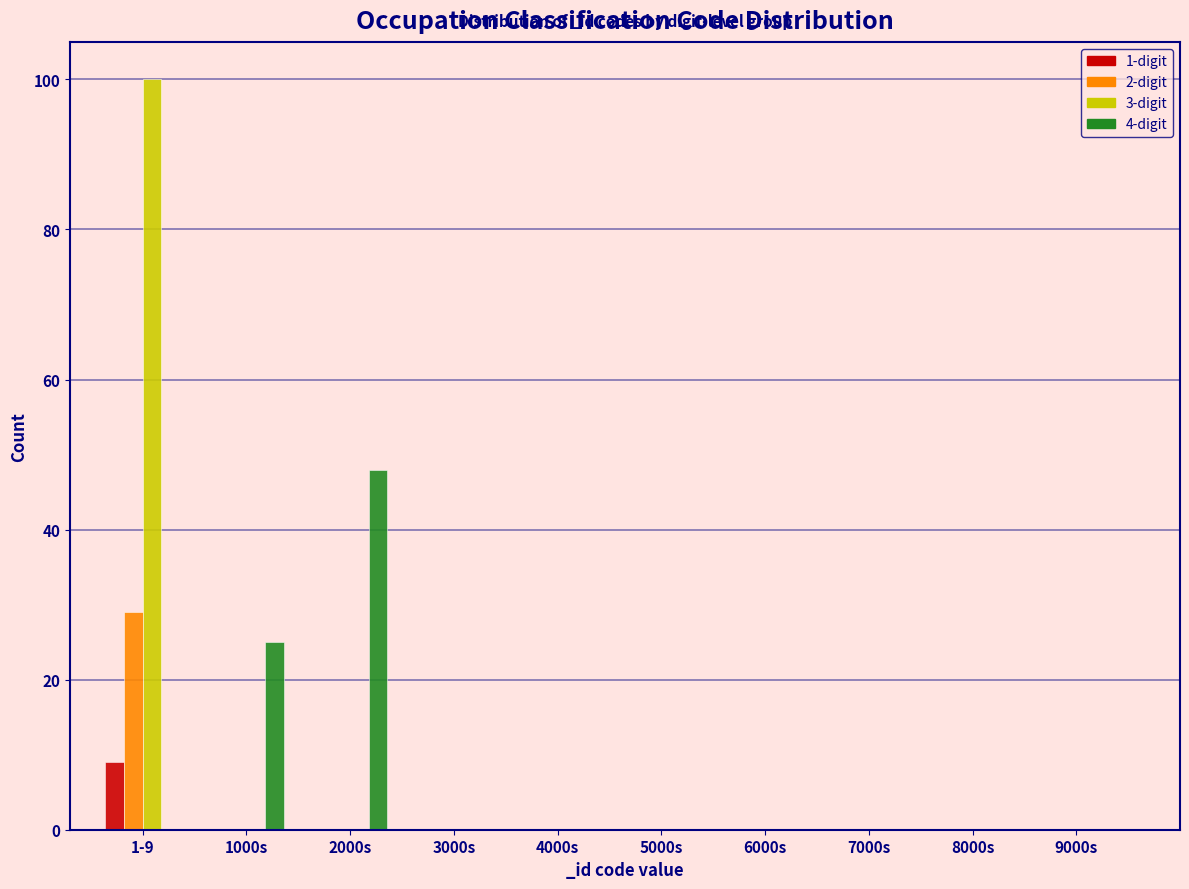

The 1-digit series shows 5 at 1-9. True or false?

False